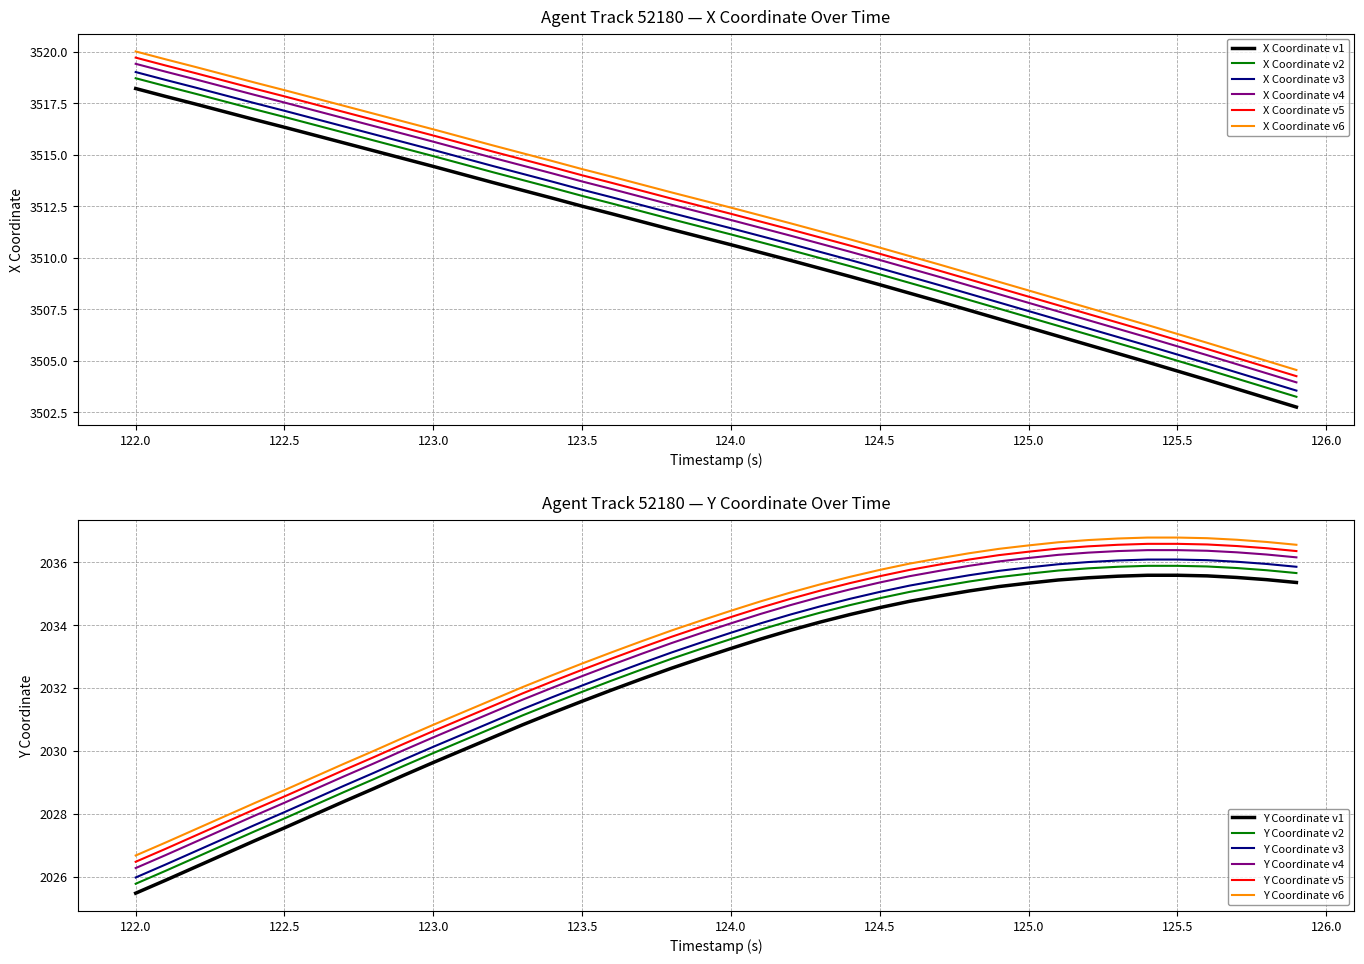

Rank the series by their maximum value, from lowest to highest.

Y, X